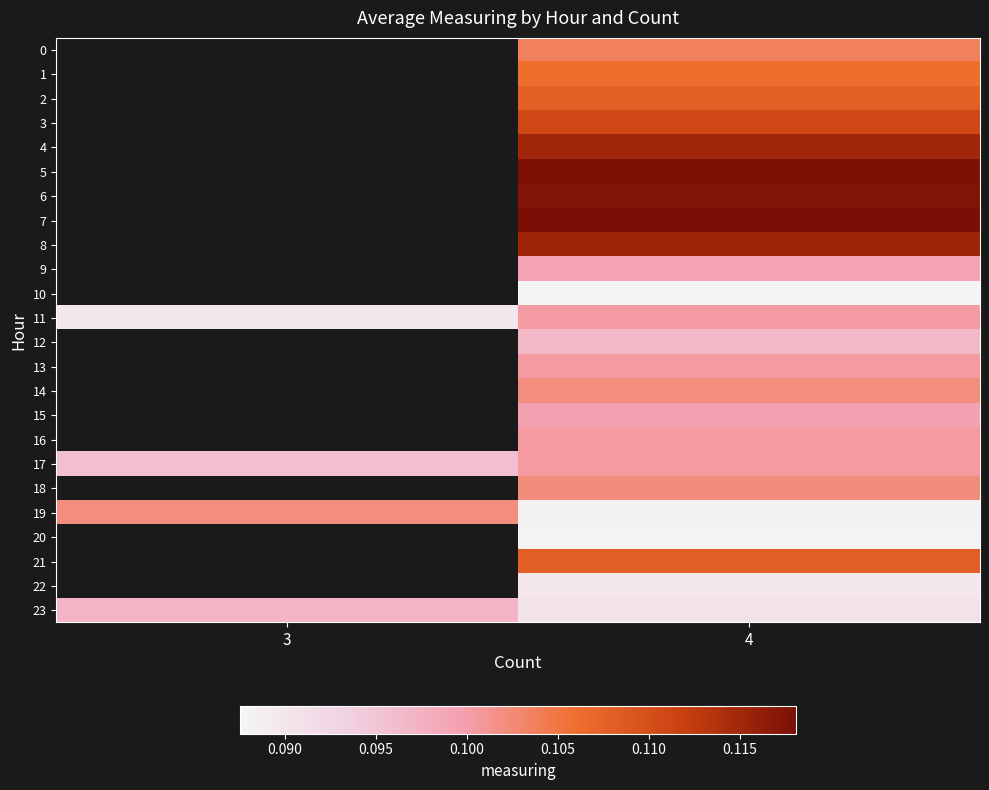

What is the minimum value shown in the chart?

0.1